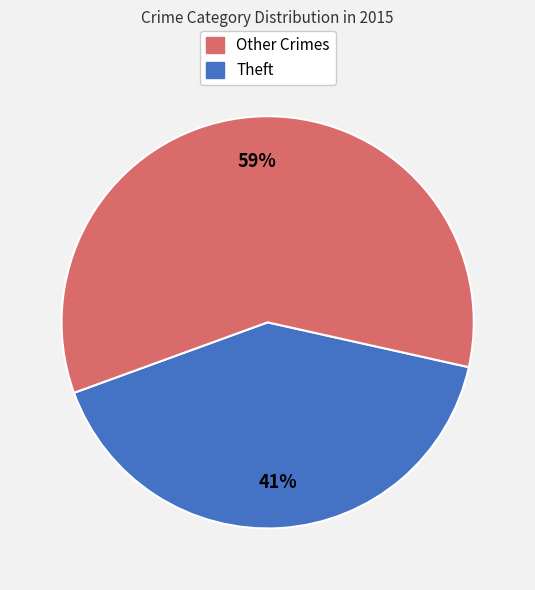

Is the sum of Theft and Other Crimes greater than half?

Yes